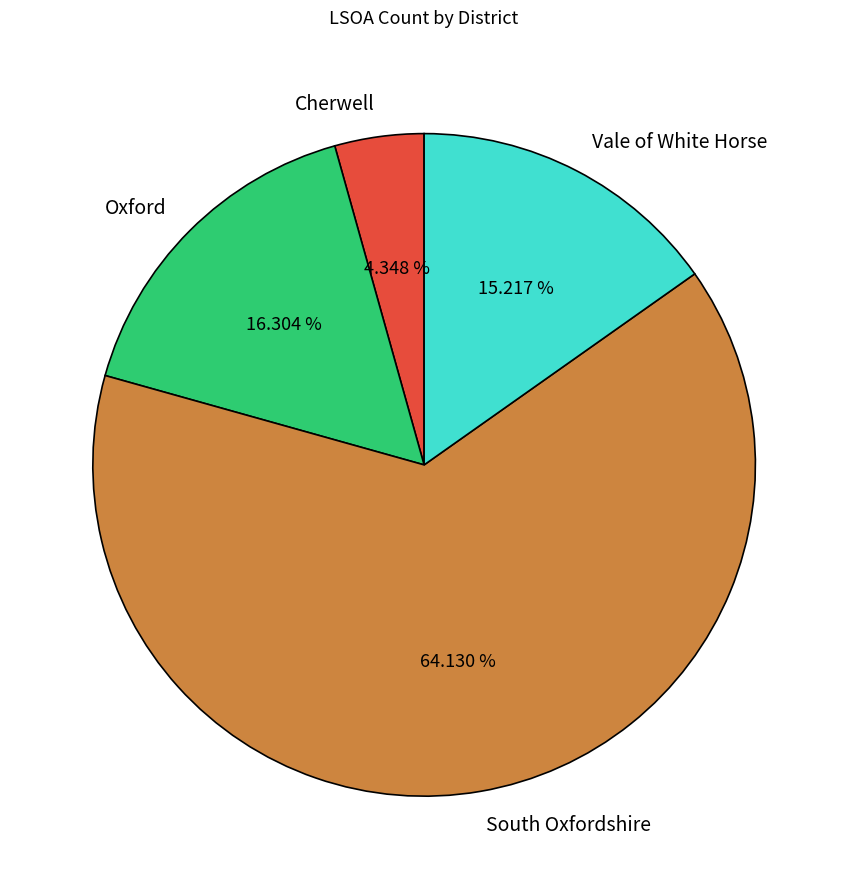

To the nearest percent, what is the difference between the Oxford and South Oxfordshire slice percentages?

48%